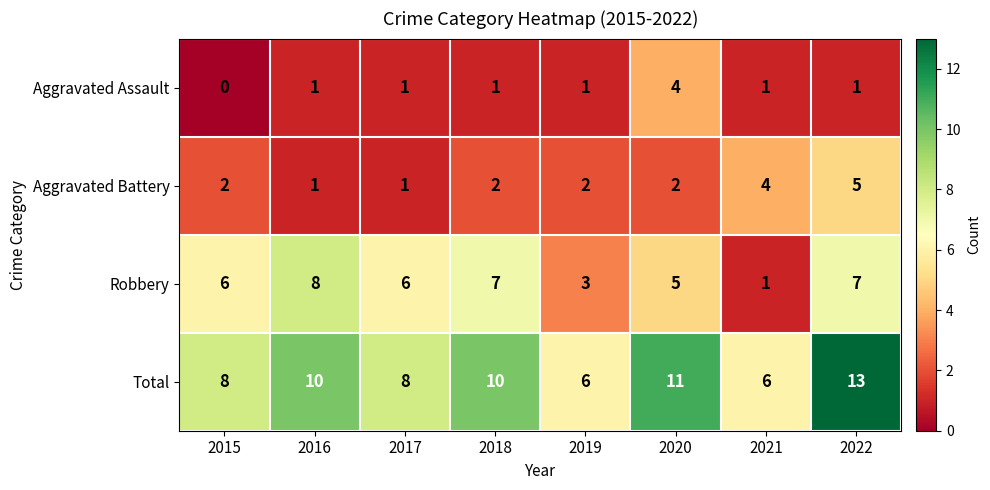

What is the spread (max minus min) of values at 2022?

12